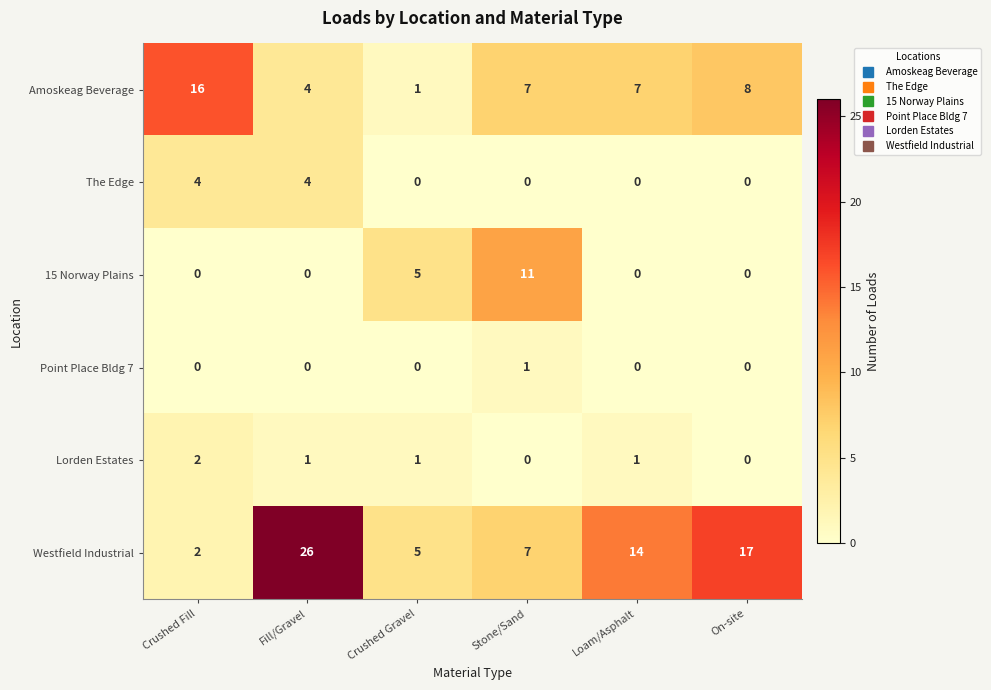

The value of The Edge at On-site is 0. True or false?

True